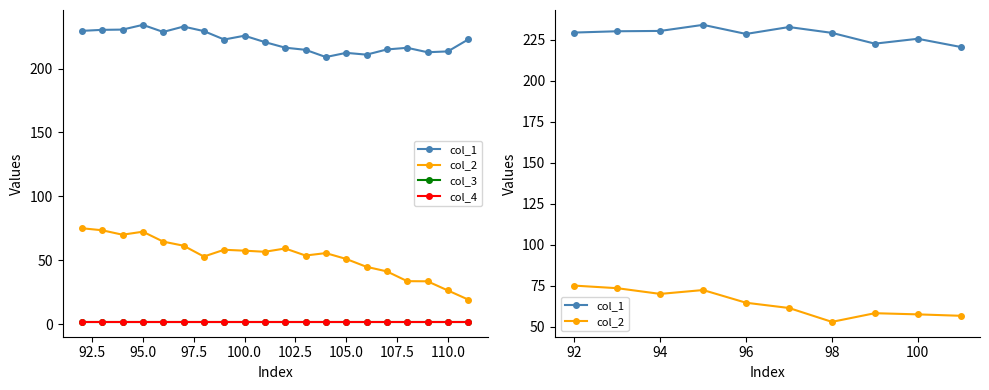

How many categories are shown in the chart?

20